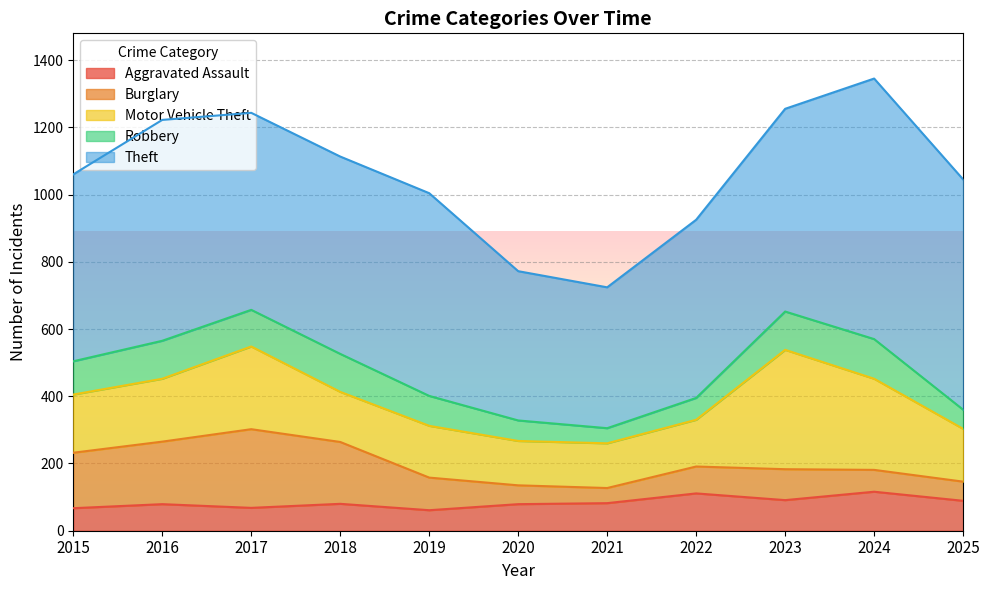

Where is the first local maximum for Motor Vehicle Theft?

2017